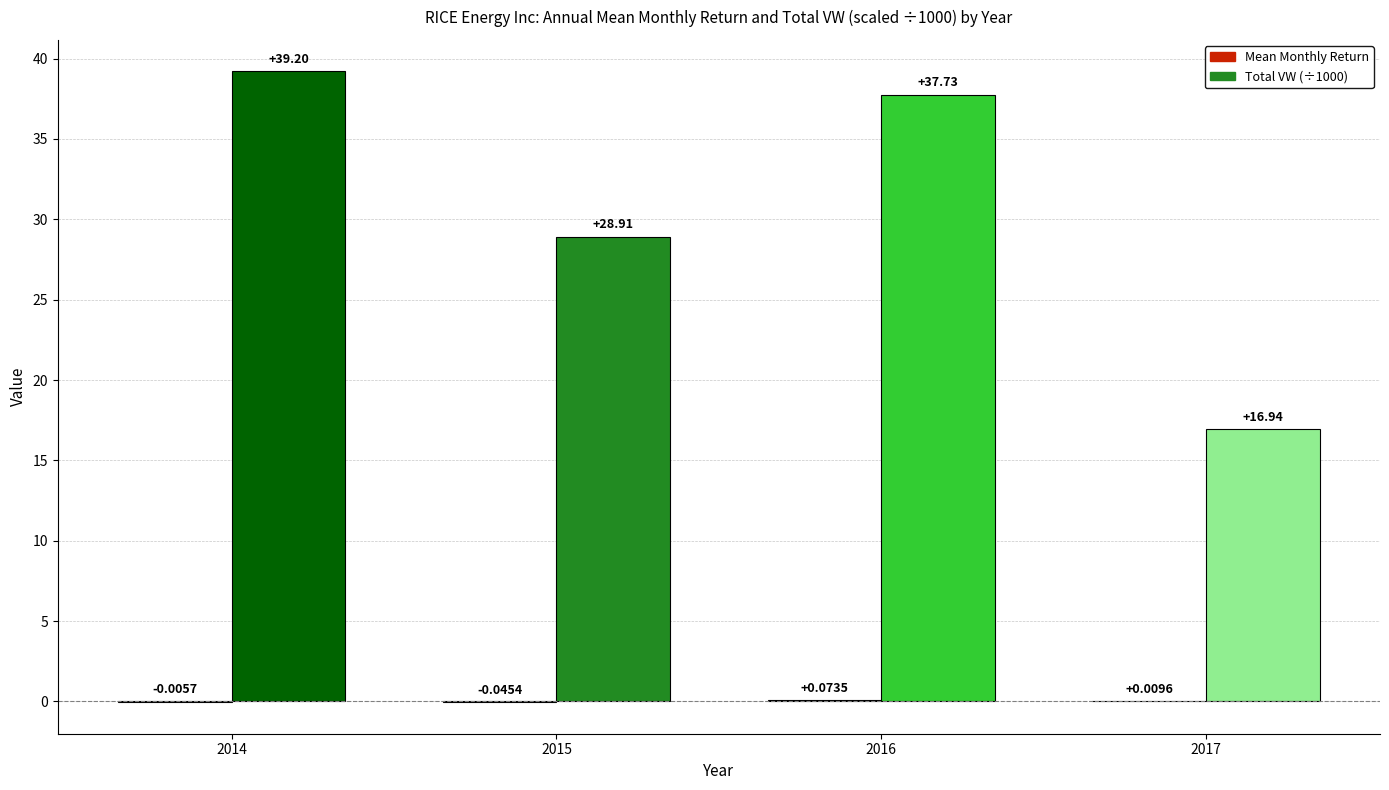

What is the average value of the Total VW (÷1000) series?

30.7